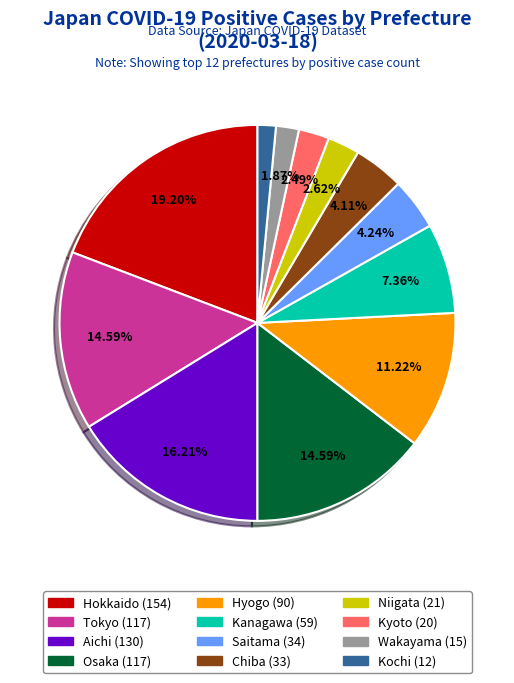

Between Chiba and Wakayama, which is larger?

Chiba